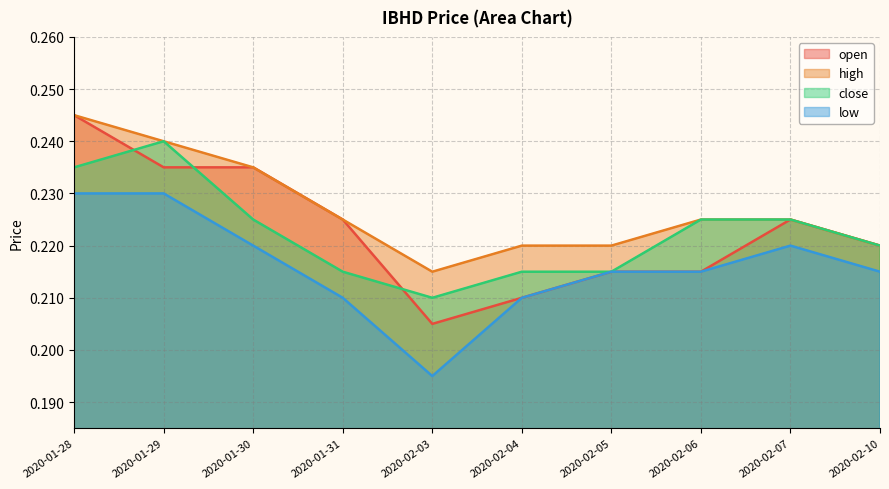

List the series in order of their peak value, lowest first.

low, close, open, high